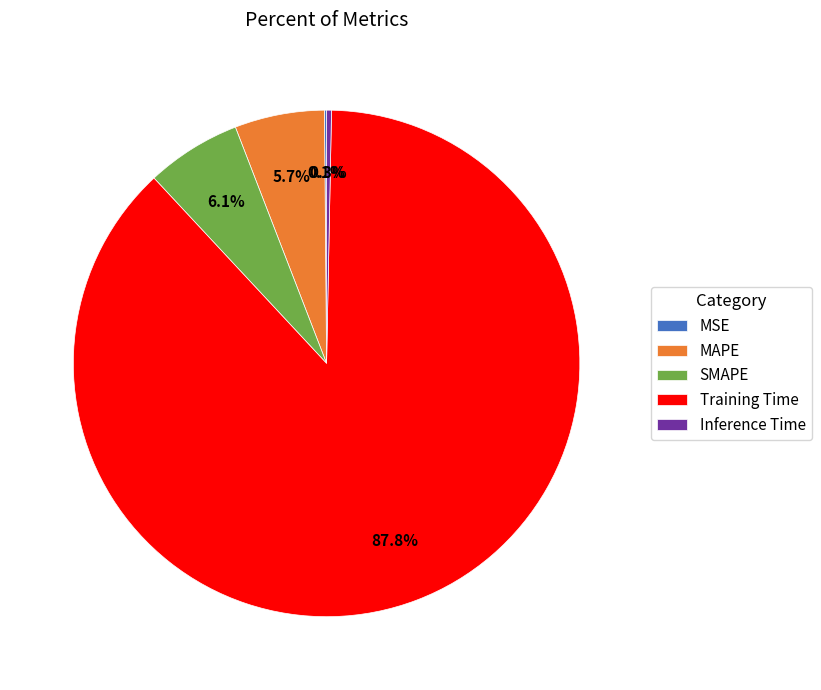

Which has a higher value, Training Time or MAPE?

Training Time